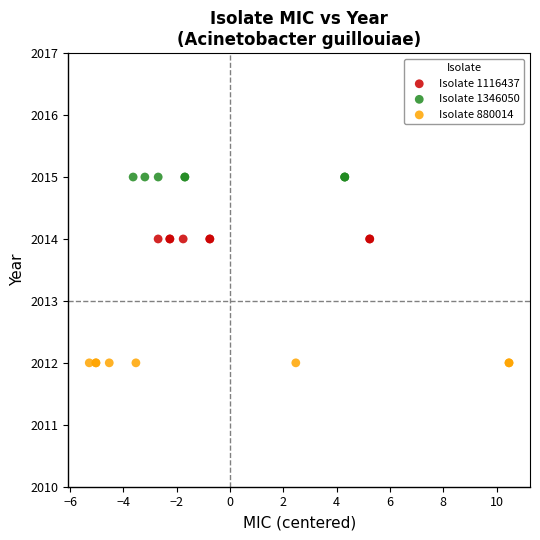

Which series reaches the maximum Y coordinate?

Isolate 1346050